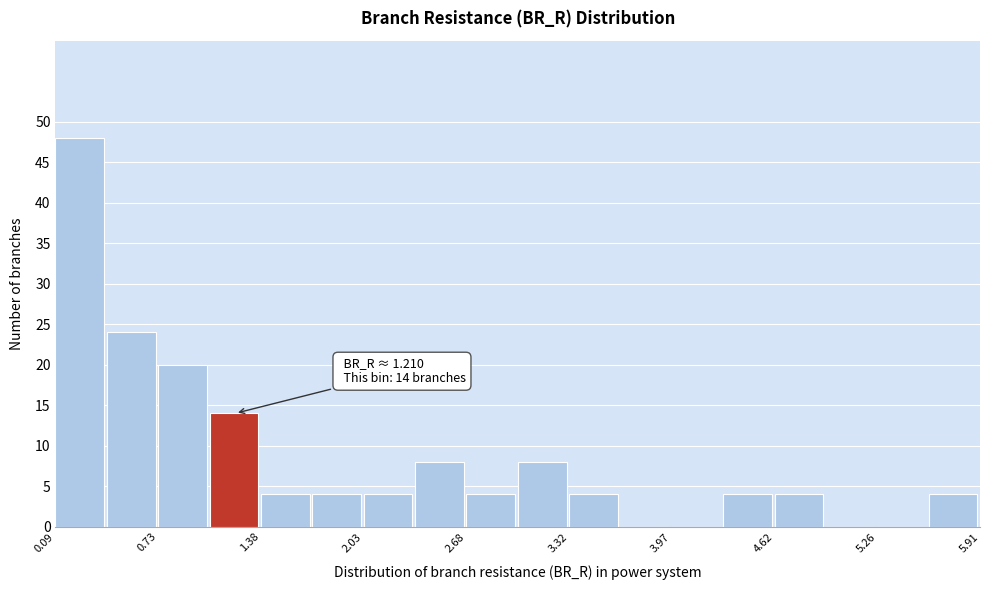

Read against the x-axis, roughly where is the centre of the tallest bar?

0.2